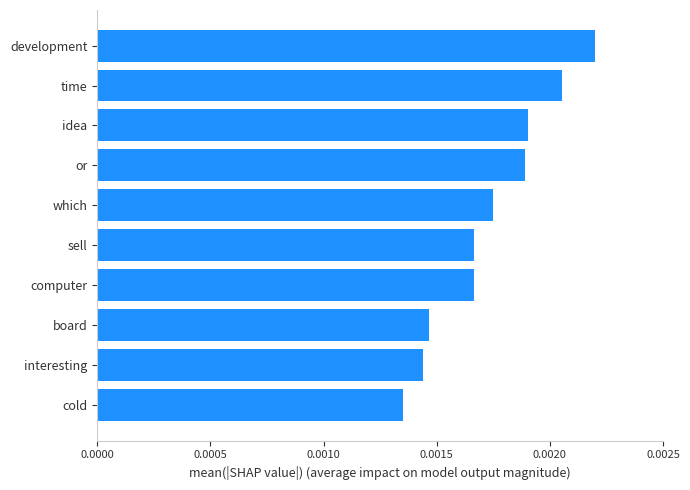

Between interesting and idea, which is larger?

idea